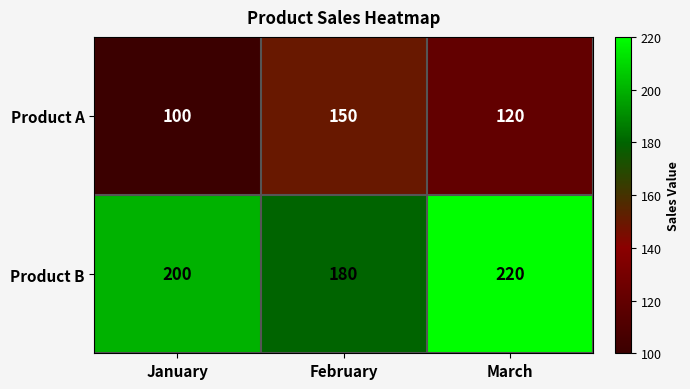

What value does the Product A series have at March, to the nearest 5?

120